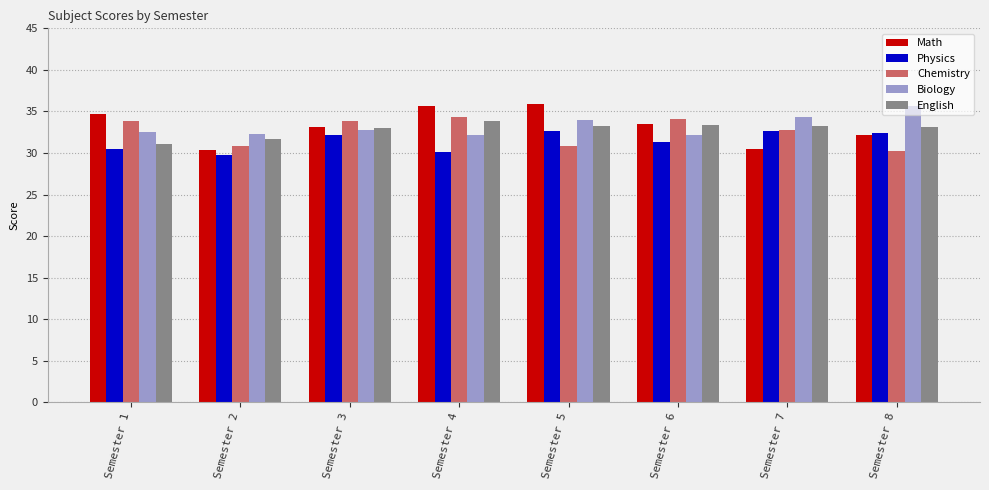

What is the value of the Biology bar at the 7th from the left?

34.3